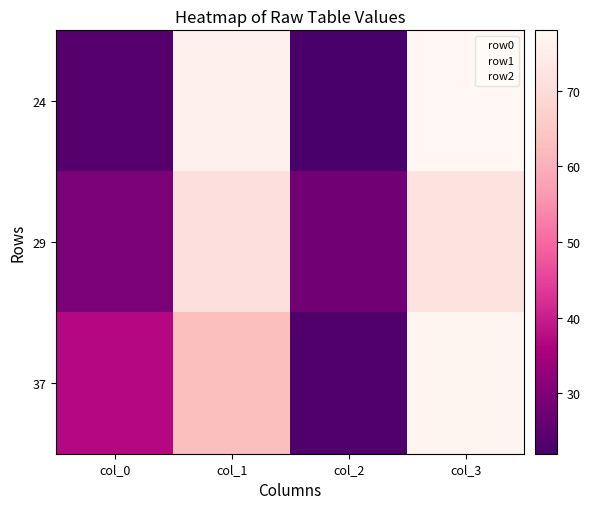

What is the total value across all series at col_1?

213